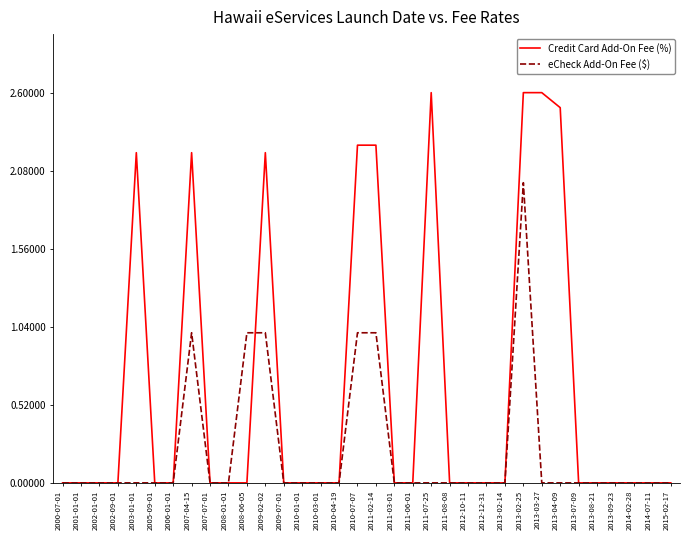

True or false: Credit Card Add-On Fee (%) and eCheck Add-On Fee ($) cross at least once.

True